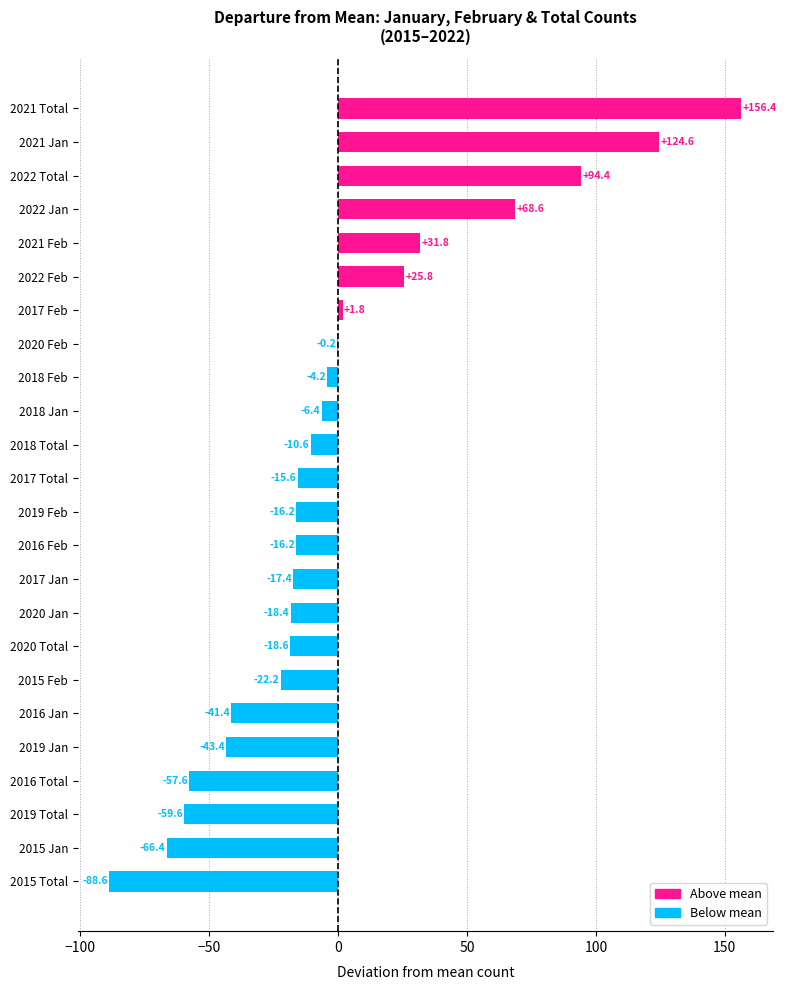

The value at 2018 Total is -10.6. True or false?

True